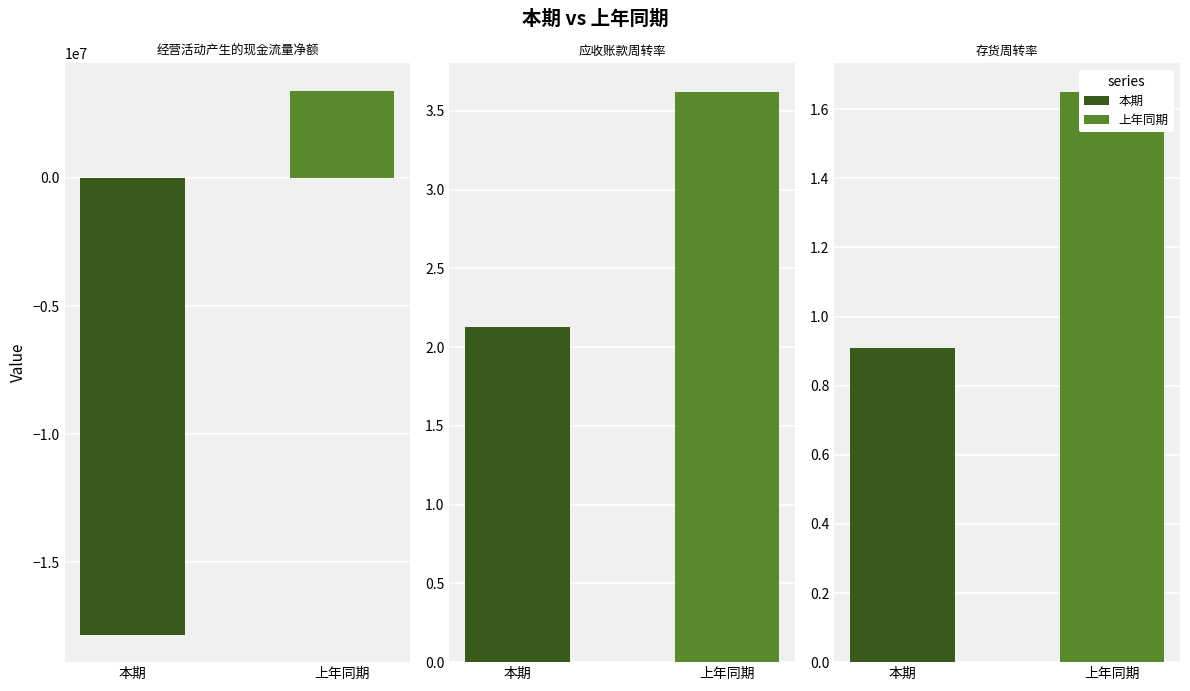

The value of 上年同期 at 应收账款周转率 is 1.5. True or false?

False